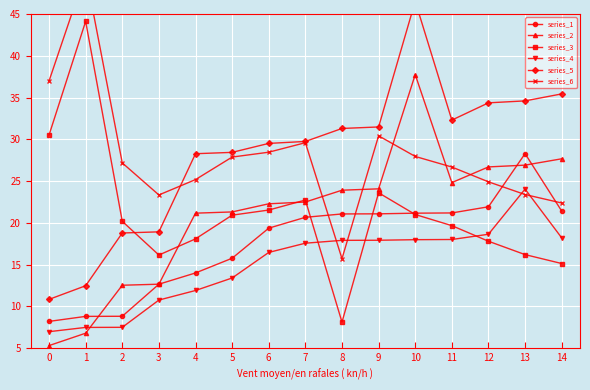

True or false: series_1 has more than 1 interior local peaks.

False